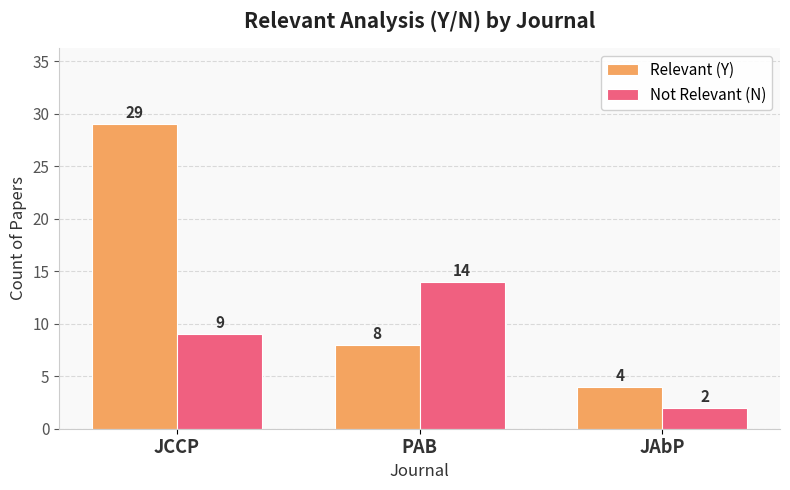

What is the difference between the highest and lowest values at JAbP?

2